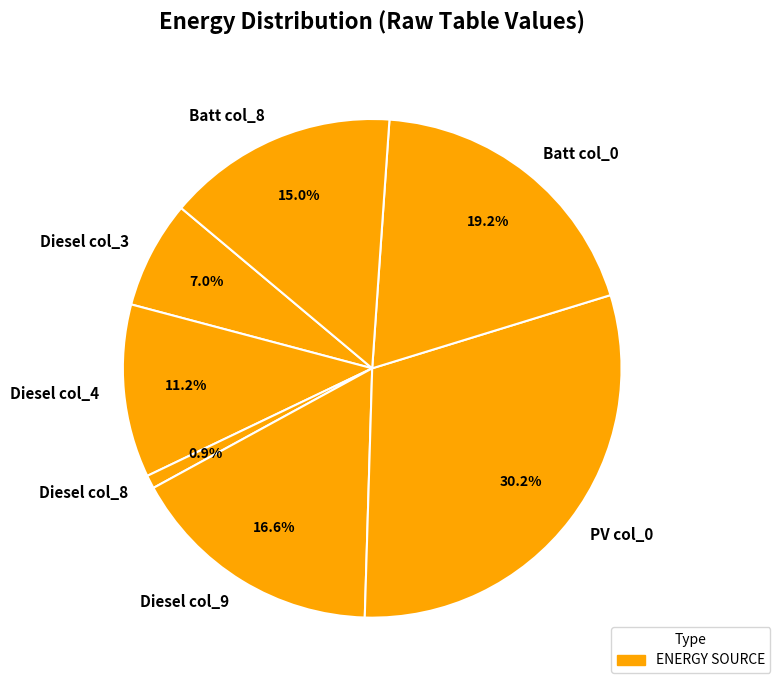

Which has a higher value, PV col_0 or Diesel col_9?

PV col_0